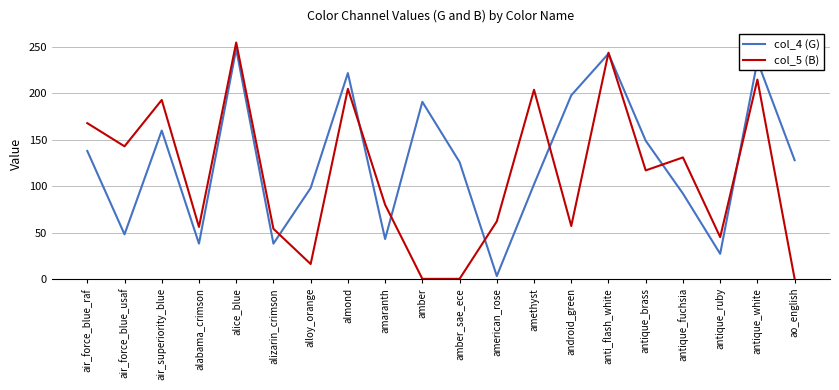

What is the average value of the col_5 (B) series?

112